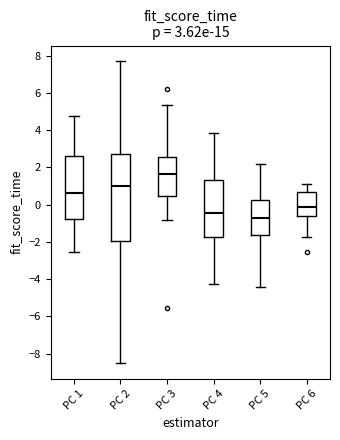

Which box's median line is the lowest?

PC 5